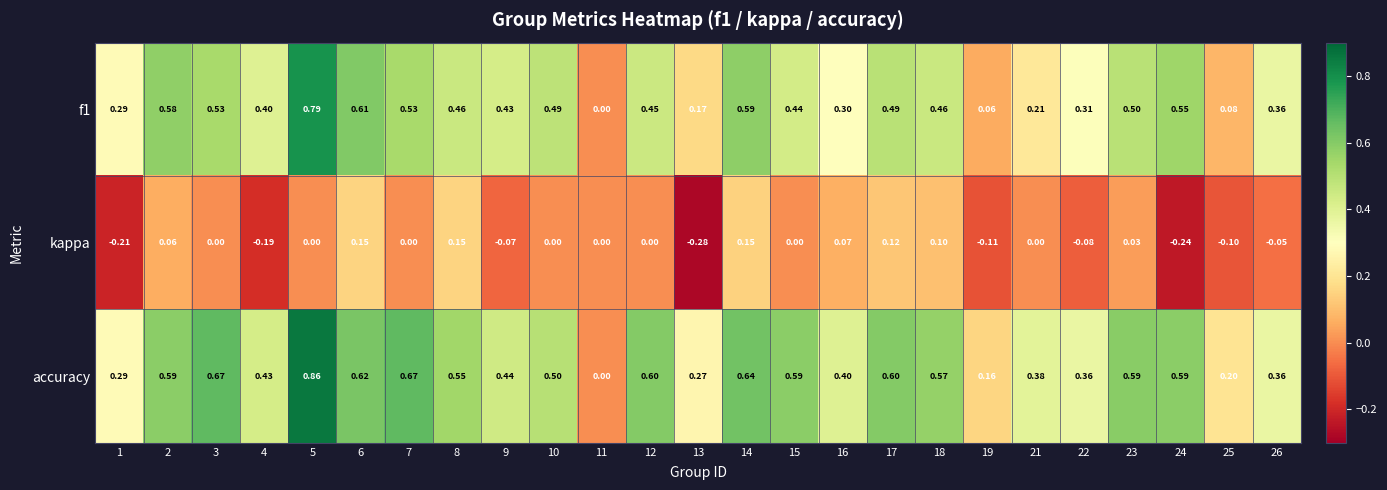

How many data points does each series have?

25